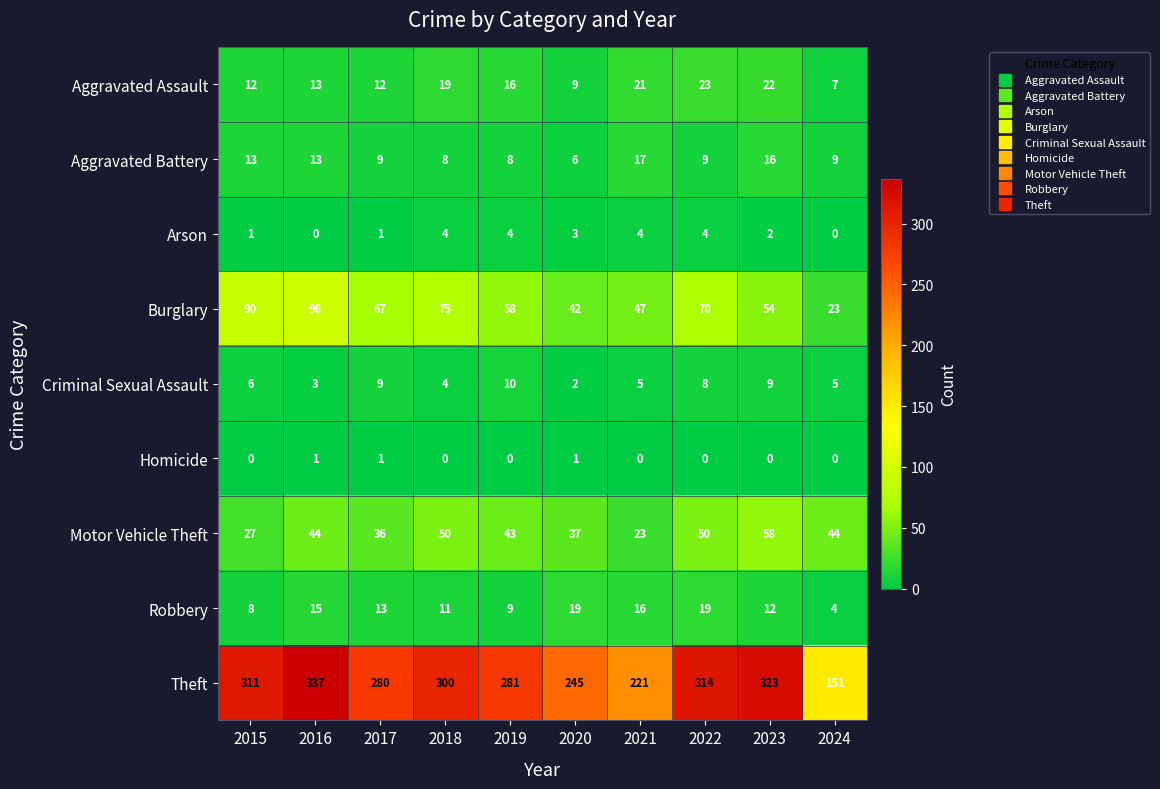

What is the sum of all Motor Vehicle Theft values?

412